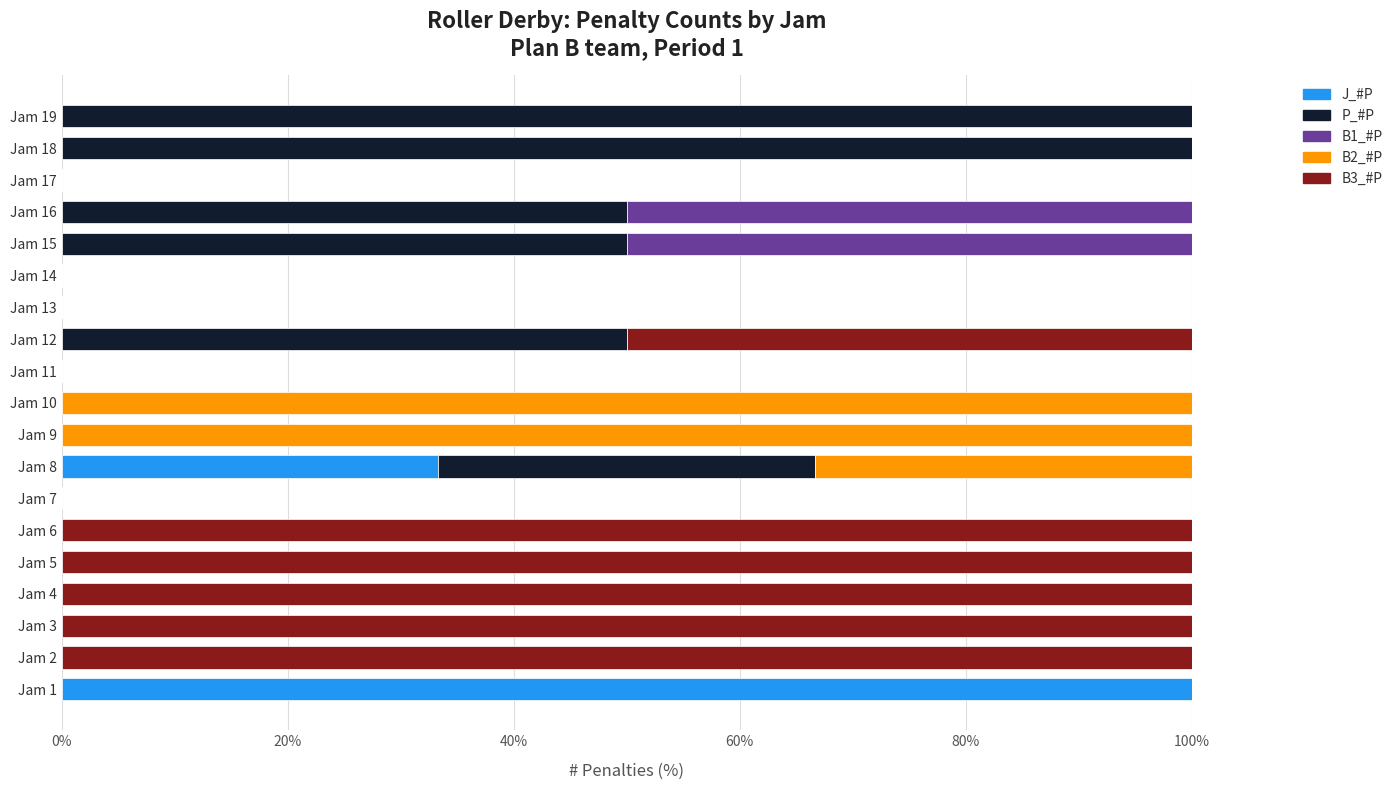

What is the total value across all series at Jam 2?

100.0